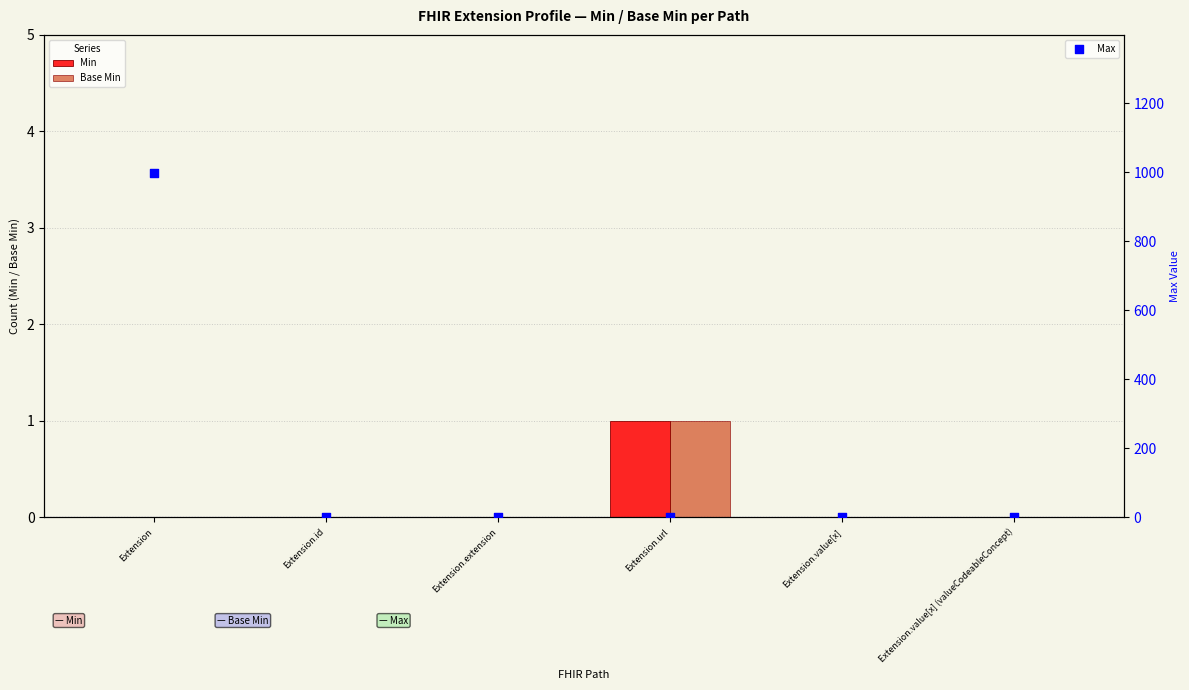

At which category is the sum across all series the highest?

Extension